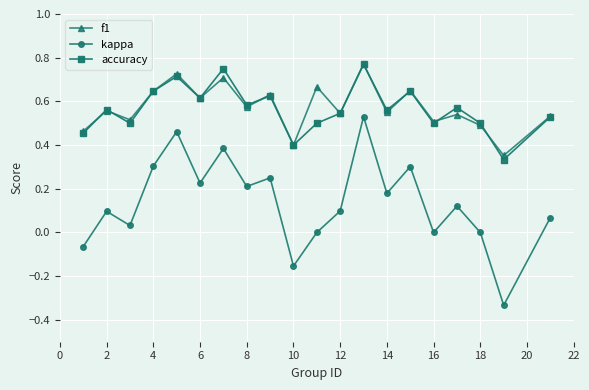

Which series has the largest range (max minus min)?

kappa